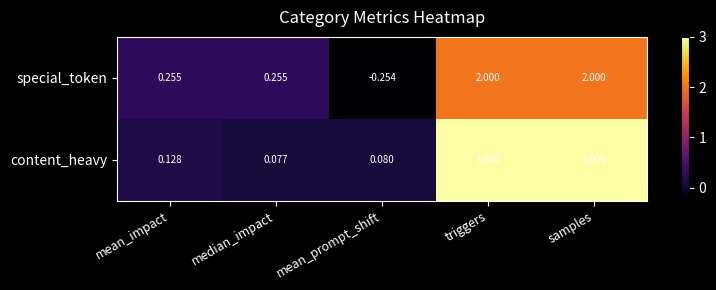

Where is special_token nearest to the value 0?

mean_prompt_shift